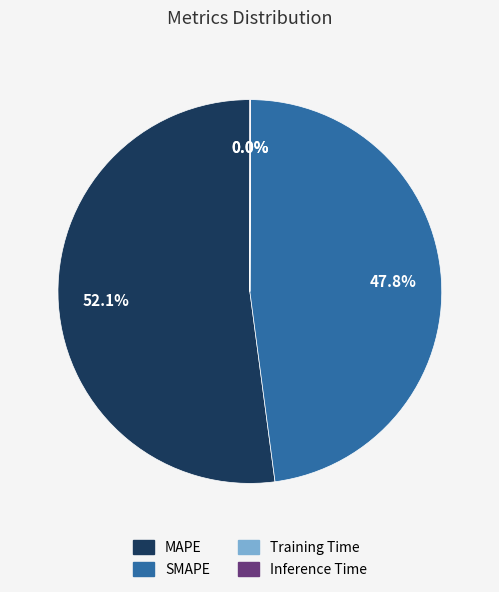

Which category has the biggest portion of the pie?

MAPE